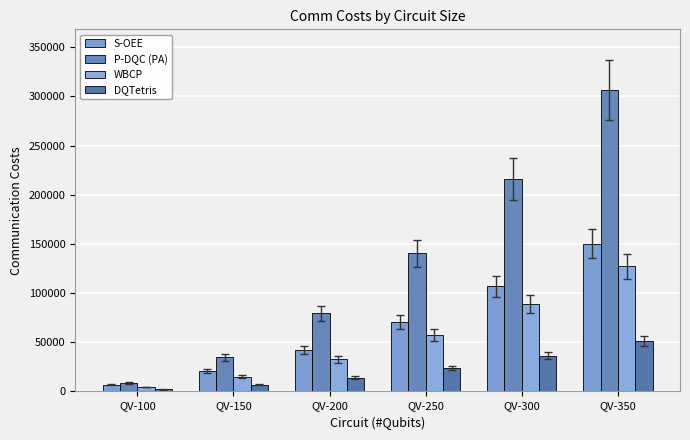

How many bars are there in each group?

4